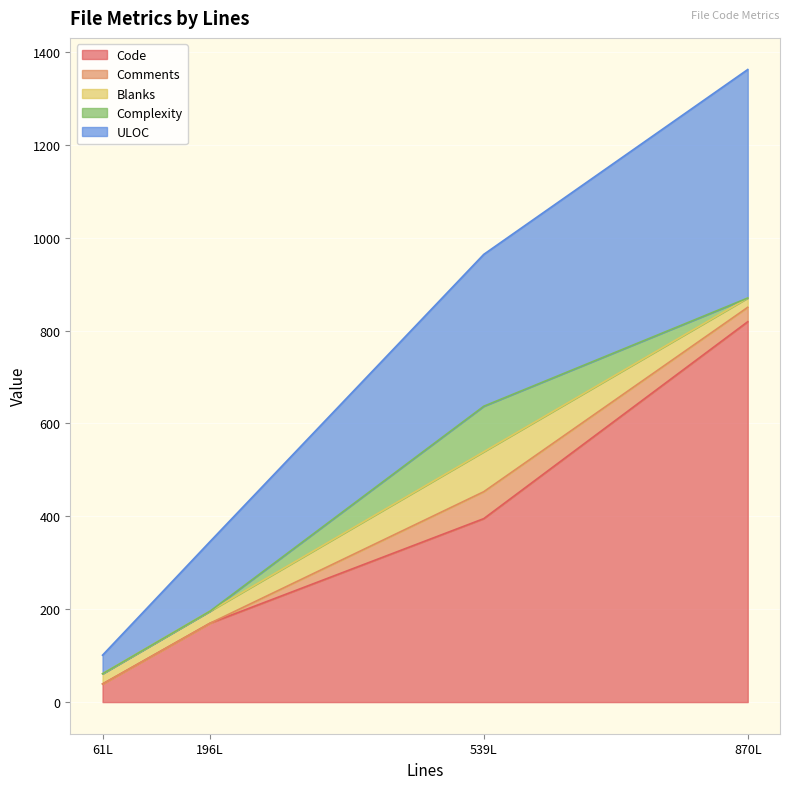

At which category is the sum across all series the highest?

870L